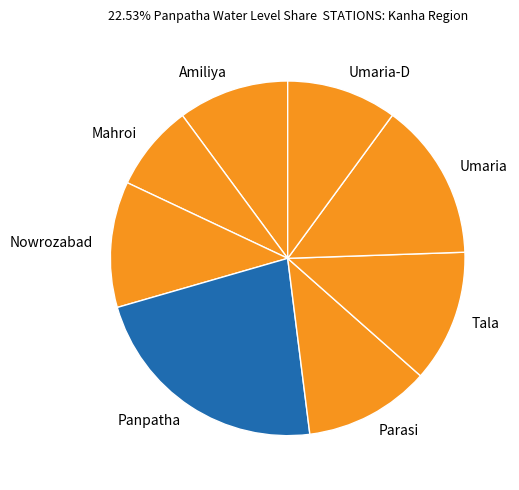

Which slice is the largest?

Panpatha